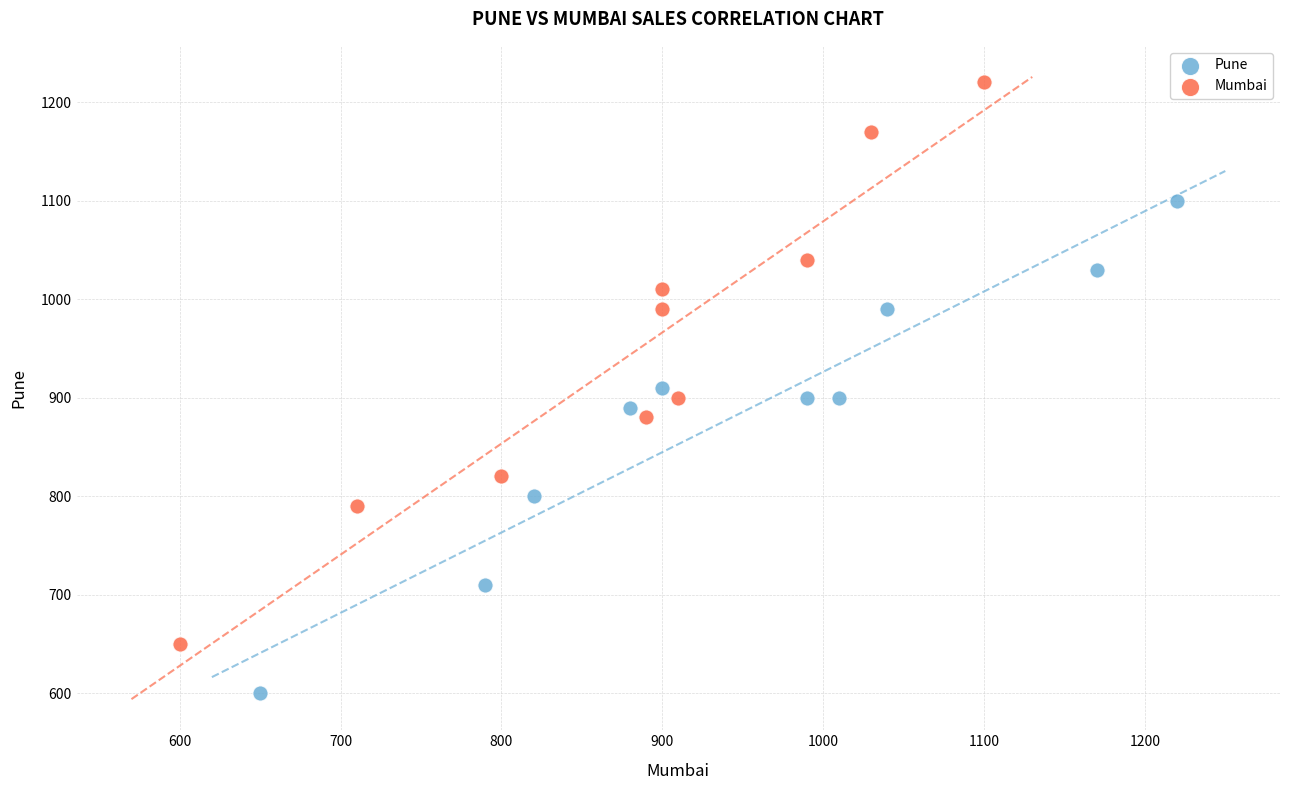

Which series contains the highest Y value?

Mumbai